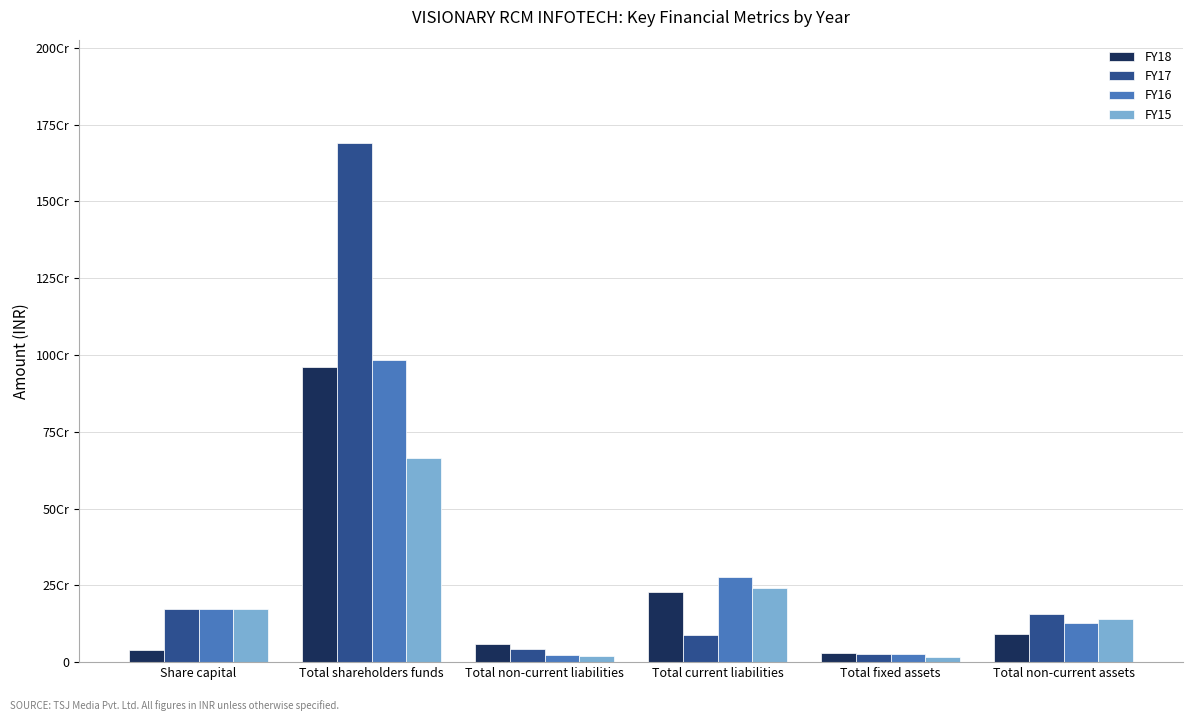

What are all the series names shown in the legend?

FY18, FY17, FY16, FY15